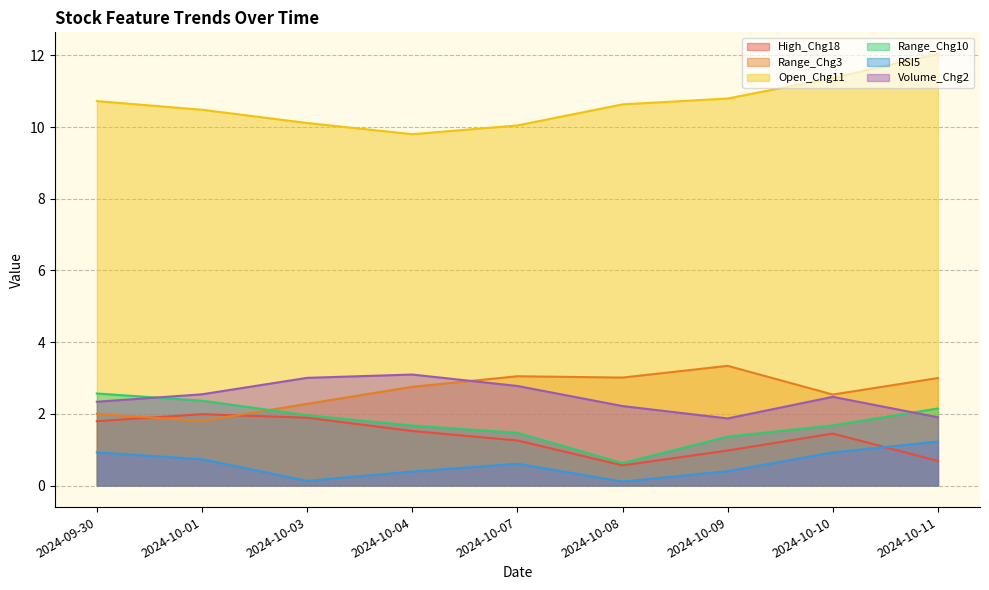

What is the sum of all High_Chg18 values?

12.1